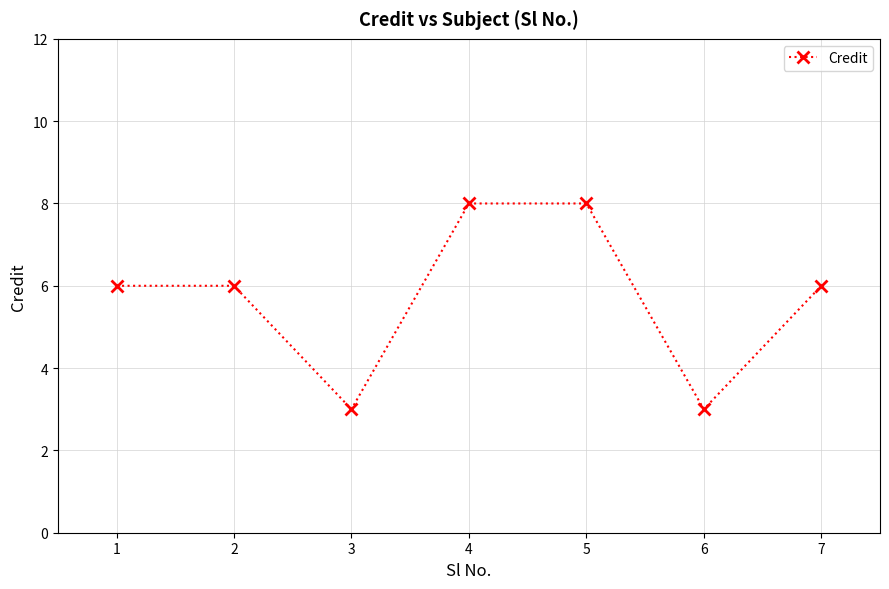

What is the greatest value displayed?

8